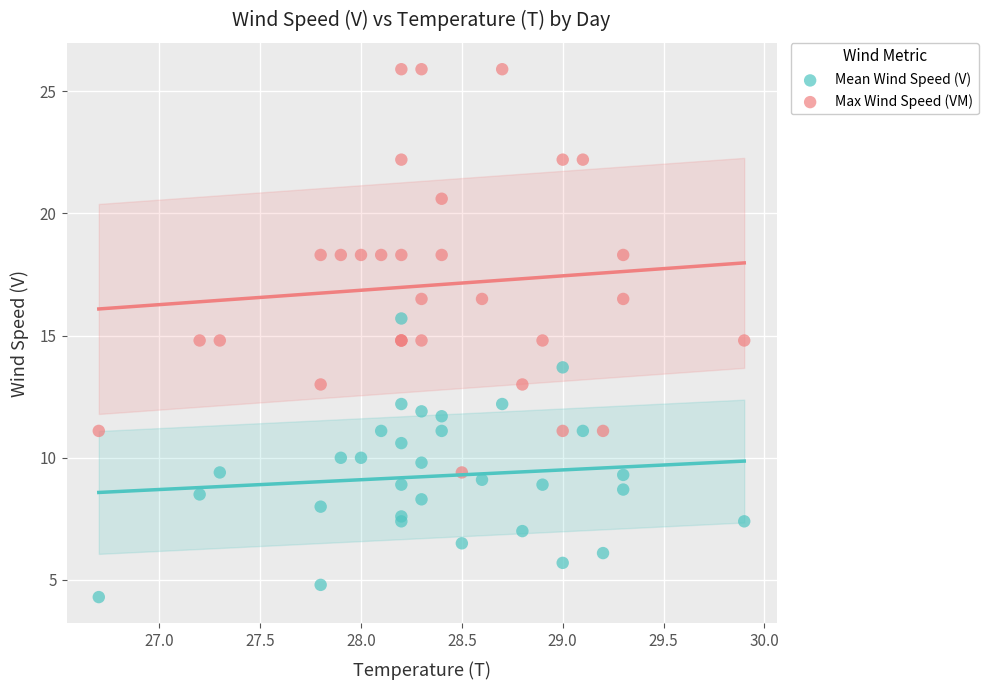

What are all the series names shown in the legend?

Mean Wind Speed (V), Max Wind Speed (VM)